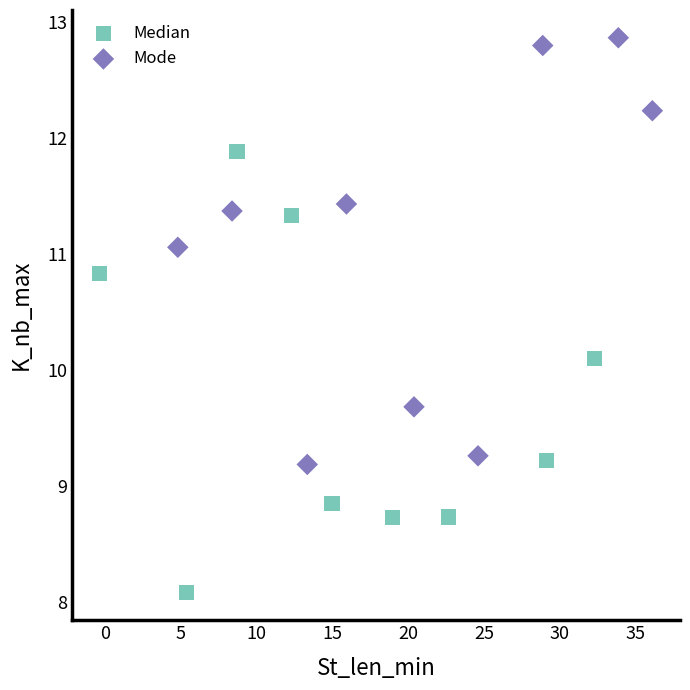

What are all the series names shown in the legend?

Median, Mode